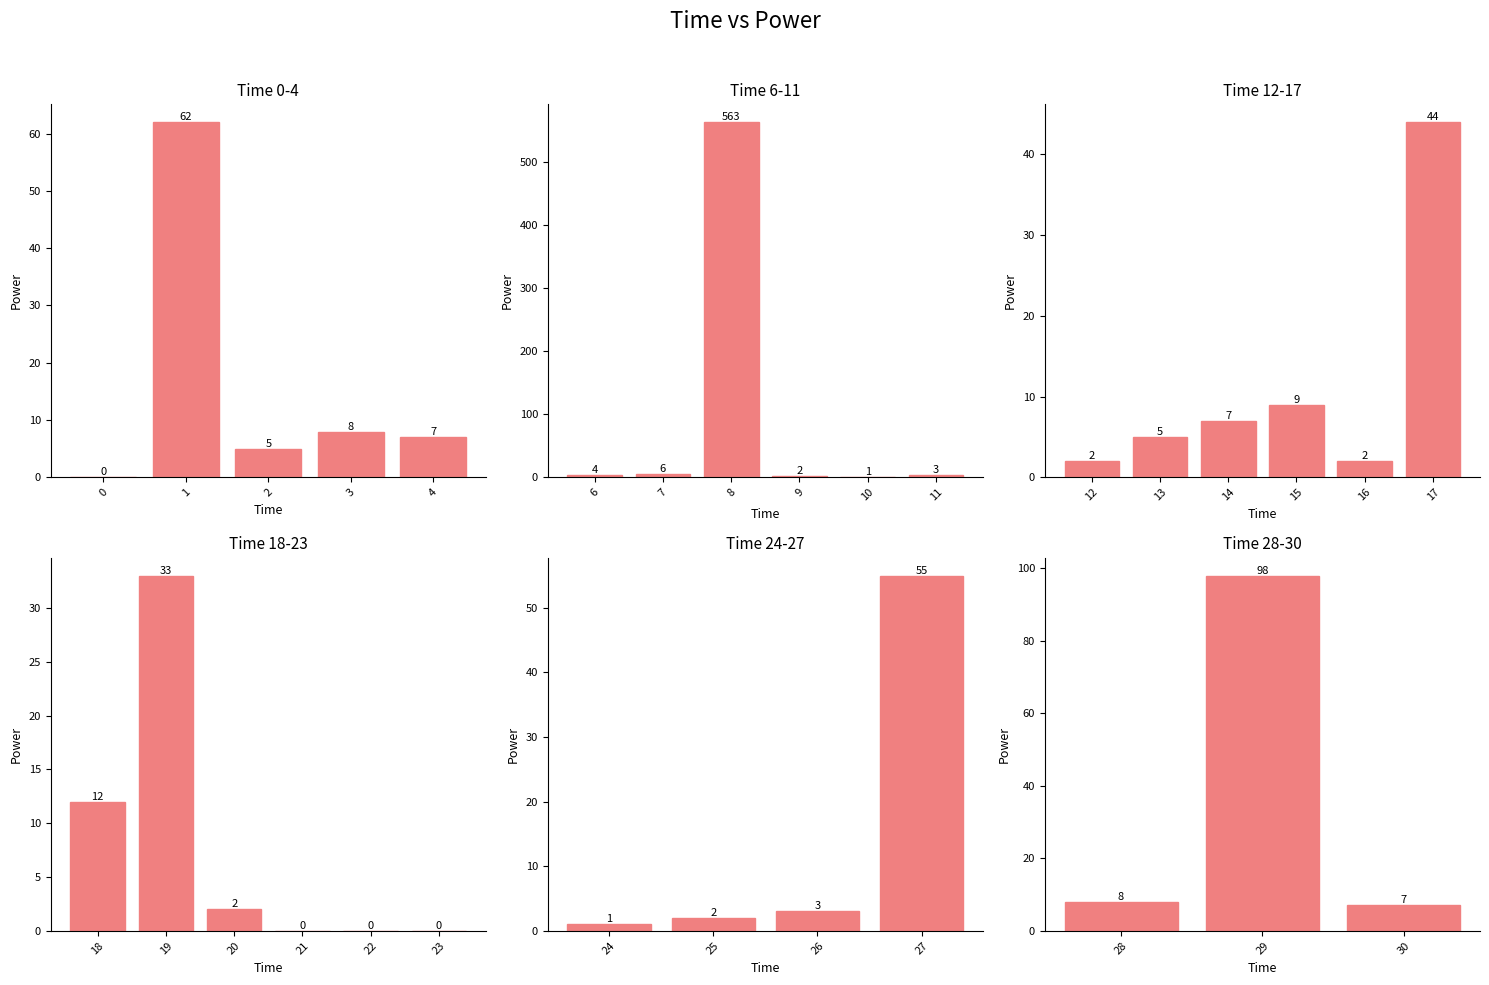

Reading right to left, transcribe all the data shown in this chart.

30=7	29=98	28=8	27=55	26=3	25=2	24=1	23=0	22=0	21=0	20=2	19=33	18=12	17=44	16=2	15=9	14=7	13=5	12=2	11=3	10=1	9=2	8=563	7=6	6=4	4=7	3=8	2=5	1=62	0=0